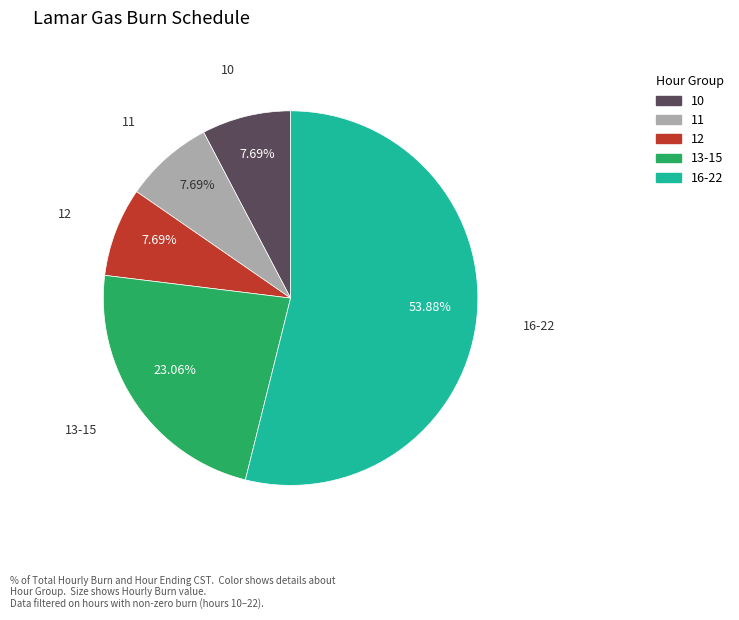

How many slices are in this pie chart?

5